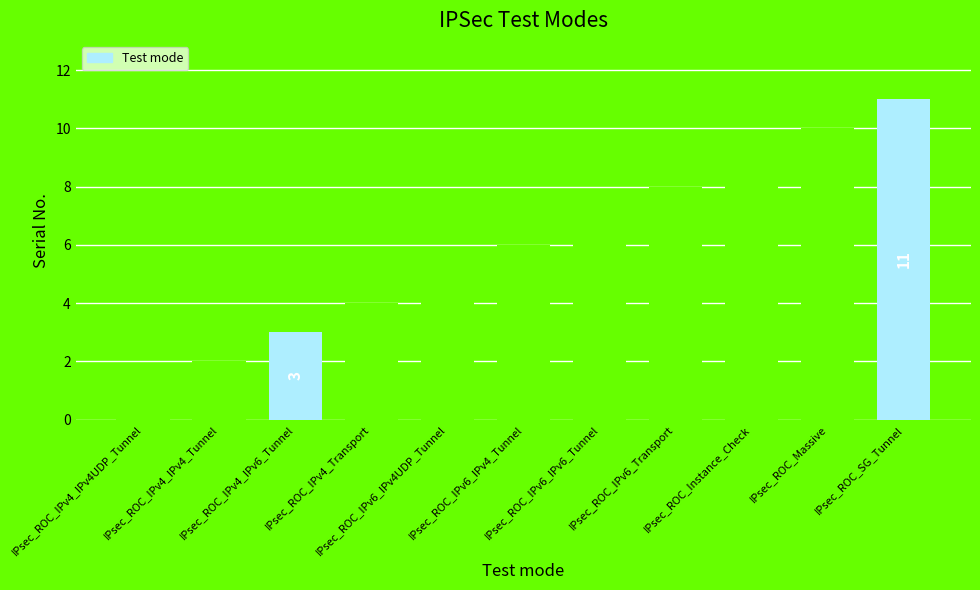

How many distinct data groups are displayed?

1